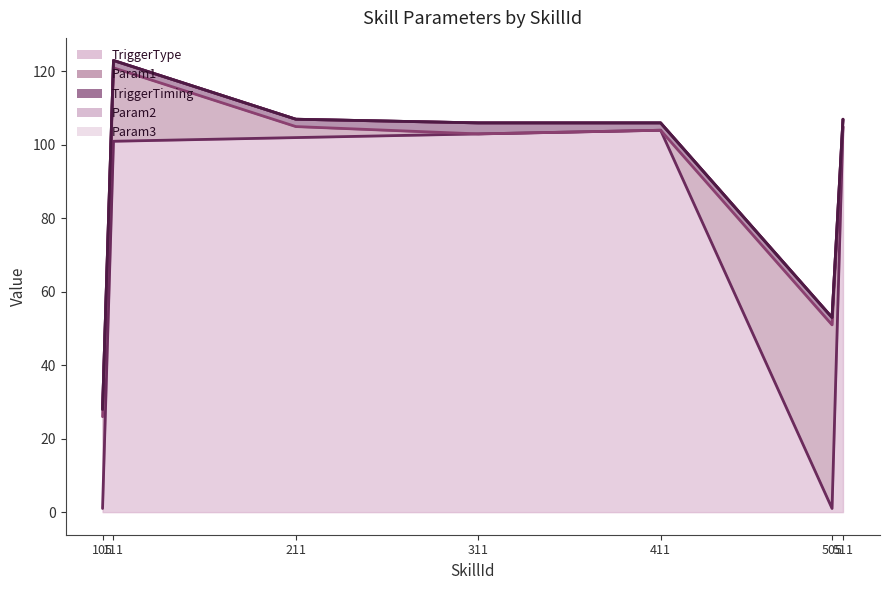

What is the sum of the TriggerType values at 411 and 105?

105